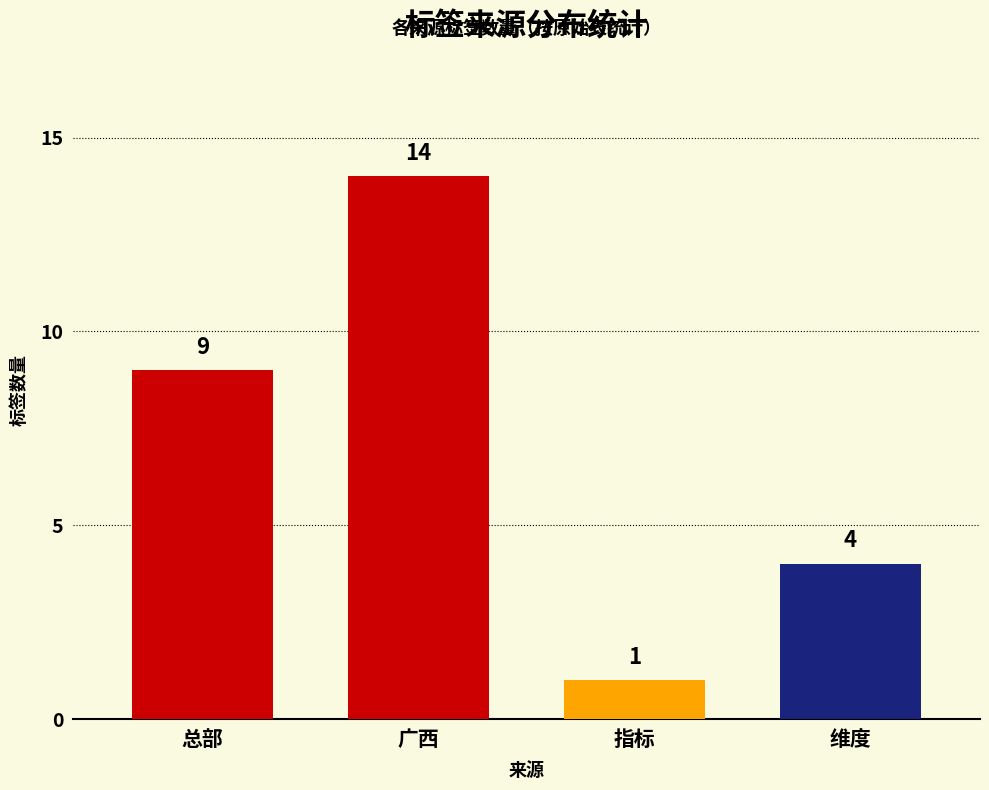

What is the greatest value displayed?

14